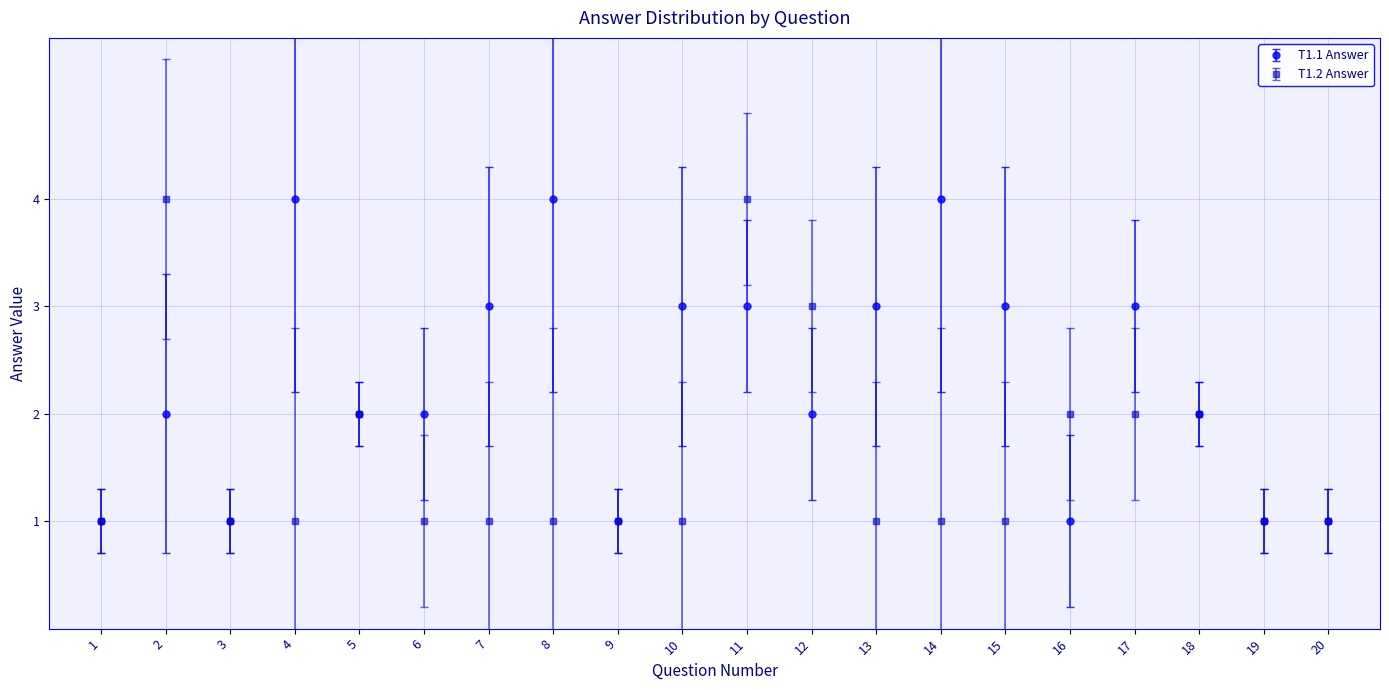

Reading left to right, transcribe all the data shown in this chart.

T1.1 Answer: 1=1	2=2	3=1	4=4	5=2	6=2	7=3	8=4	9=1	10=3	11=3	12=2	13=3	14=4	15=3	16=1	17=3	18=2	19=1	20=1
T1.2 Answer: 1=1	2=4	3=1	4=1	5=2	6=1	7=1	8=1	9=1	10=1	11=4	12=3	13=1	14=1	15=1	16=2	17=2	18=2	19=1	20=1